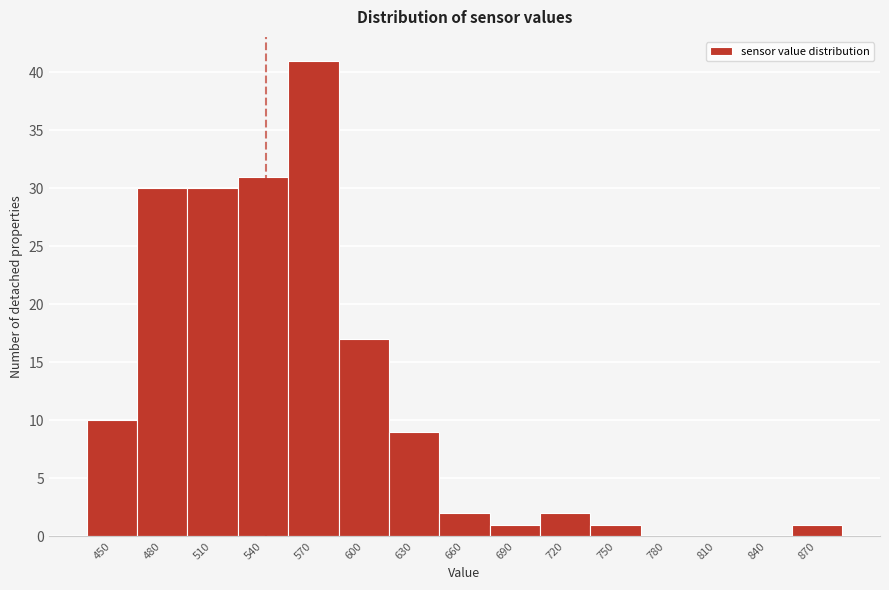

Reading left to right, extract all data points from this chart.

450=10	480=30	510=30	540=31	570=41	600=17	630=9	660=2	690=1	720=2	750=1	780=0	810=0	840=0	870=1